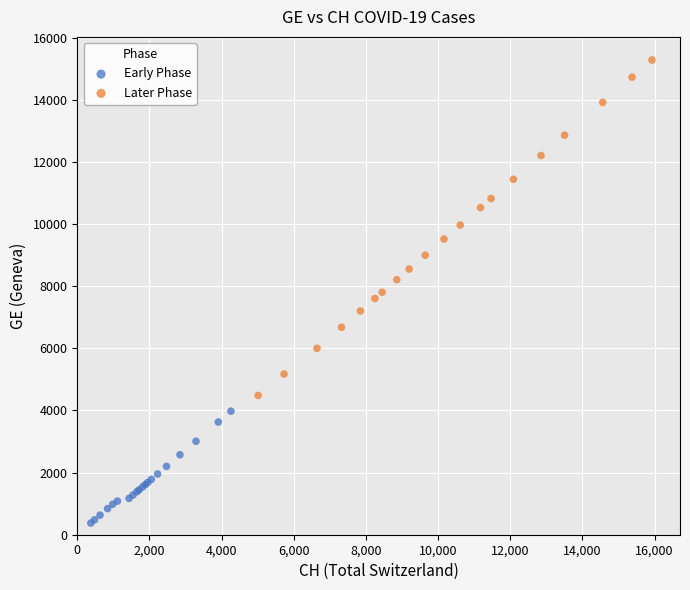

Which series reaches the minimum Y coordinate?

Early Phase